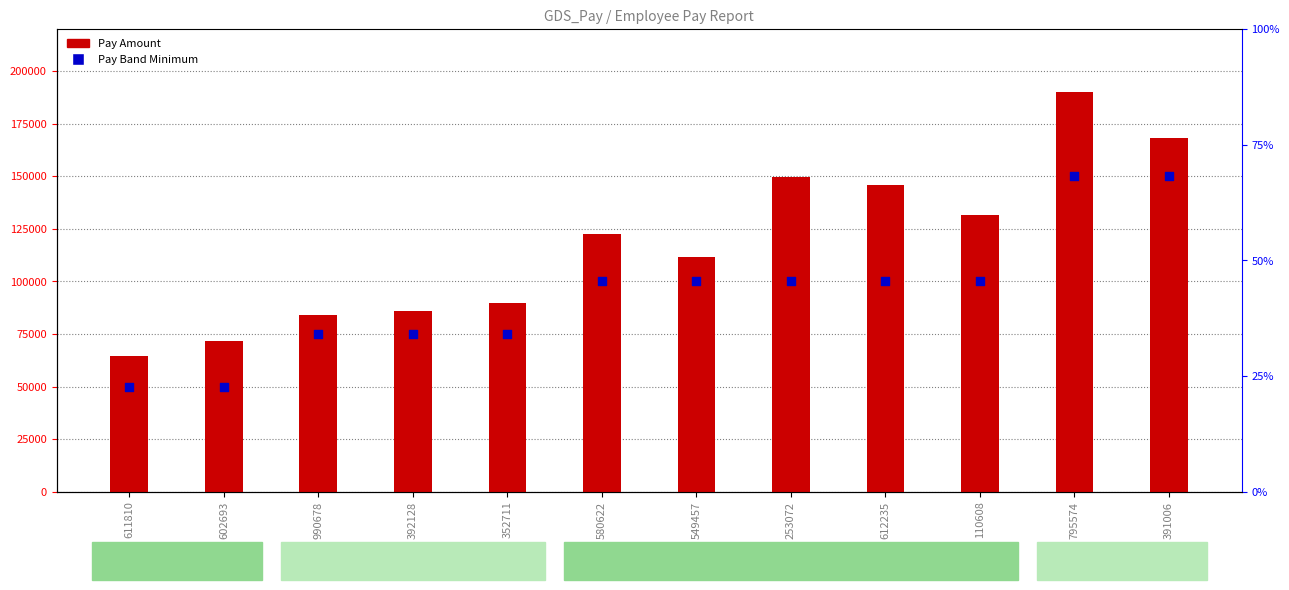

At which category is the sum across all series the highest?

795574